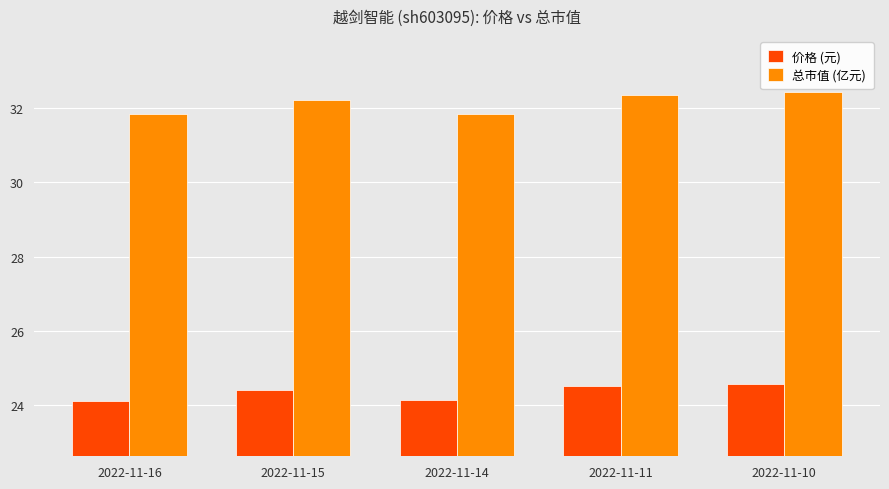

How many data points does each series have?

5